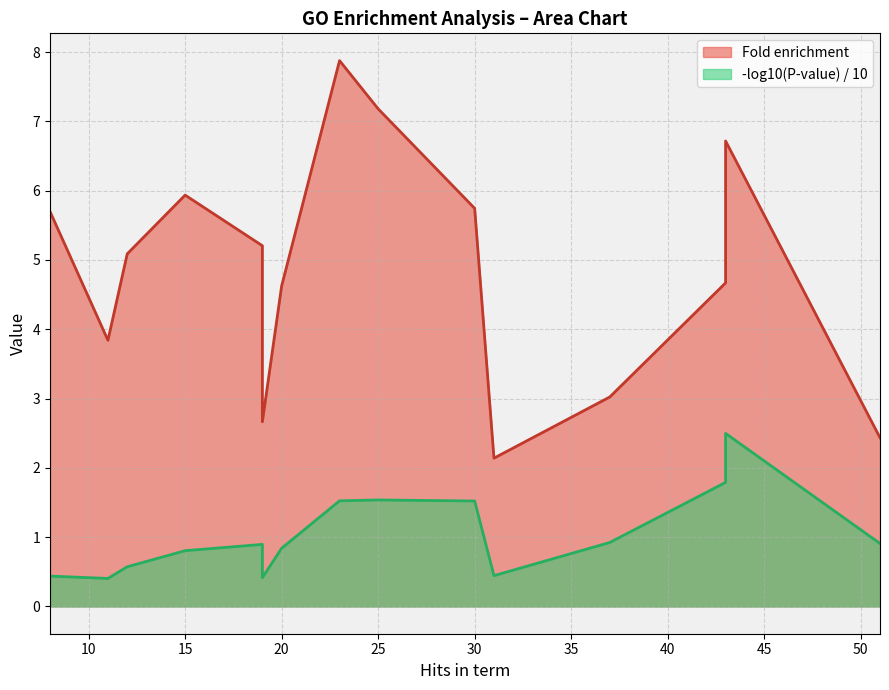

List the series in order of their peak value, highest first.

Fold enrichment, P-value (norm)